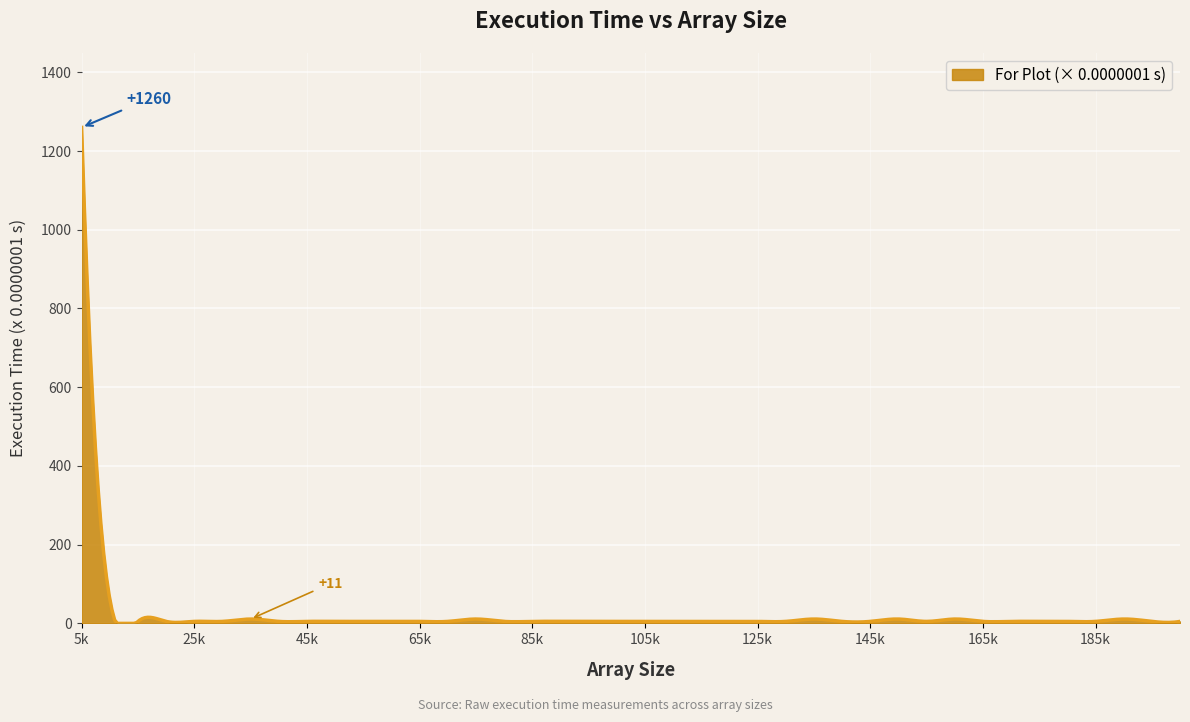

What is the greatest value displayed?

1260.0